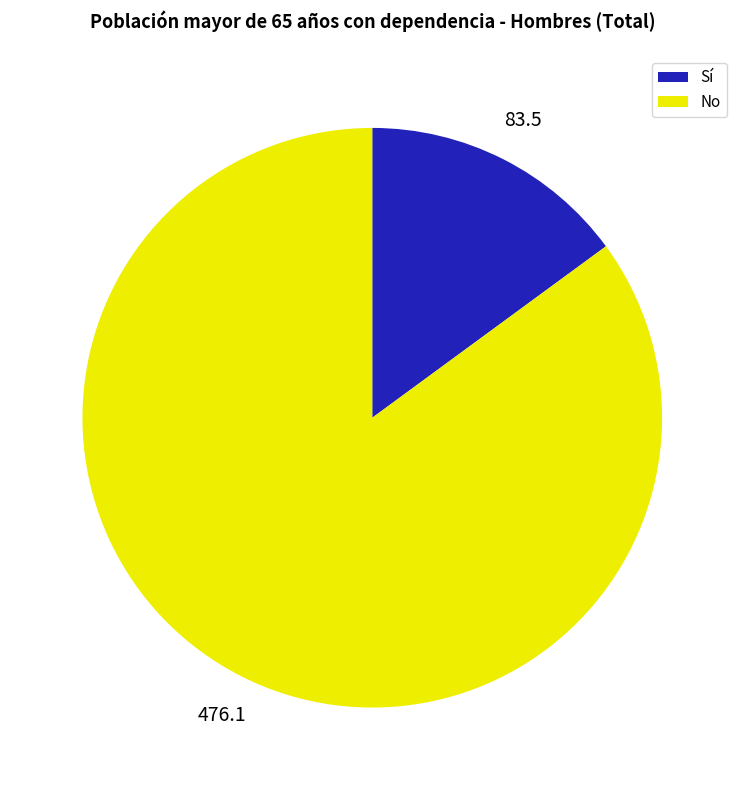

What is the largest slice in the pie chart?

No